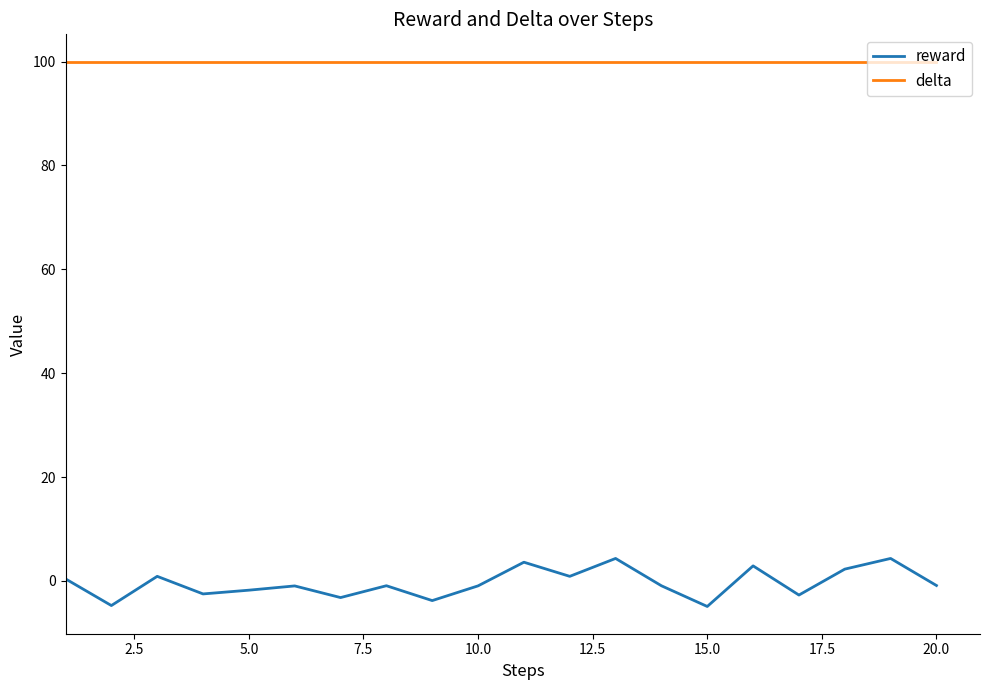

Which series has the largest range (max minus min)?

reward